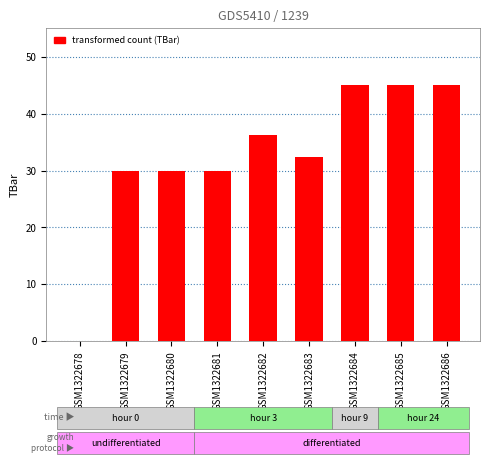

What is the greatest value displayed?

45.0